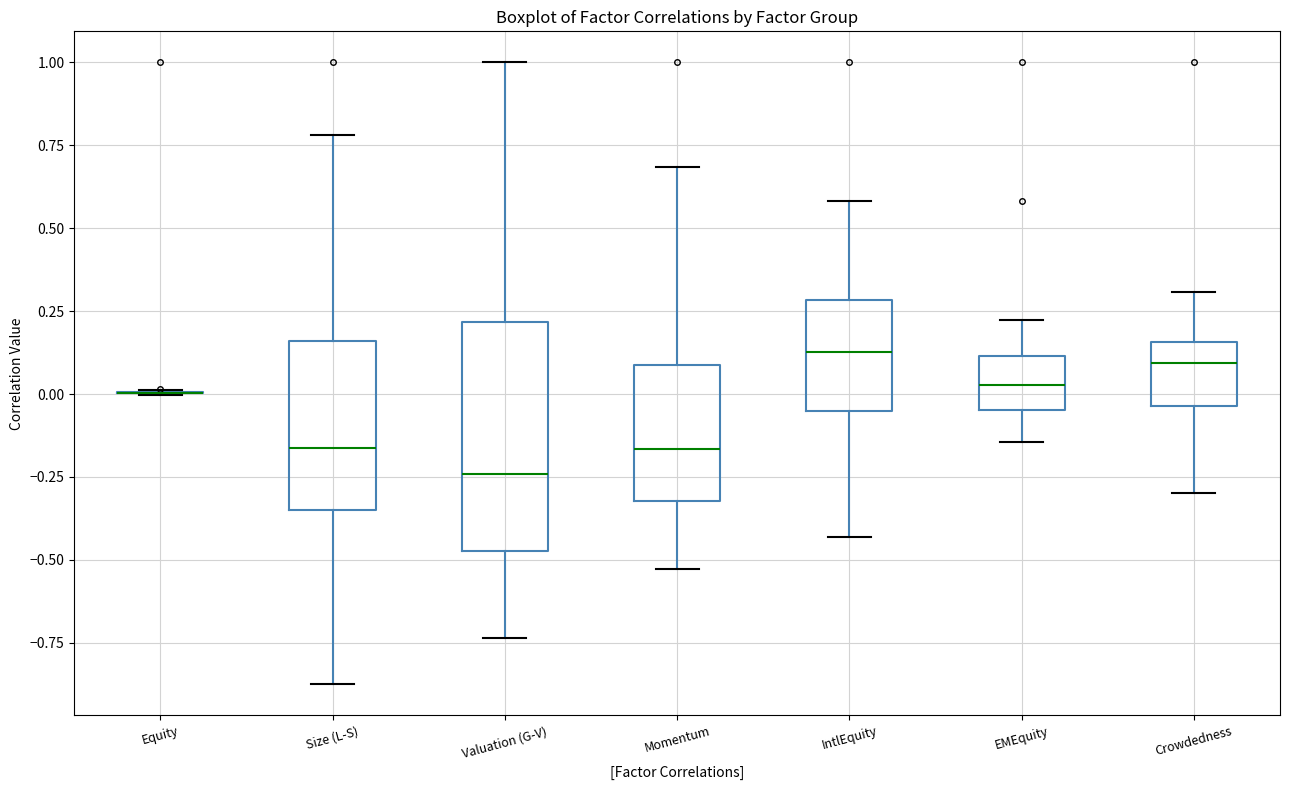

Reading left to right, read every box against the y-axis: the position of its median line, the range the box covers, and the ends of its whiskers. The values are not printed on the chart, so give them approximately, as read against the axis.

Equity: box collapsed to a line at 0.00, whiskers 0.00 to 0.00
Size (L-S): median -0.15, box -0.35 to 0.15, whiskers -0.90 to 0.80
Valuation (G-V): median -0.25, box -0.45 to 0.20, whiskers -0.75 to 1.00
Momentum: median -0.15, box -0.30 to 0.10, whiskers -0.55 to 0.70
IntlEquity: median 0.15, box -0.05 to 0.30, whiskers -0.45 to 0.60
EMEquity: median 0.05, box -0.05 to 0.10, whiskers -0.15 to 0.20
Crowdedness: median 0.10, box -0.05 to 0.15, whiskers -0.30 to 0.30